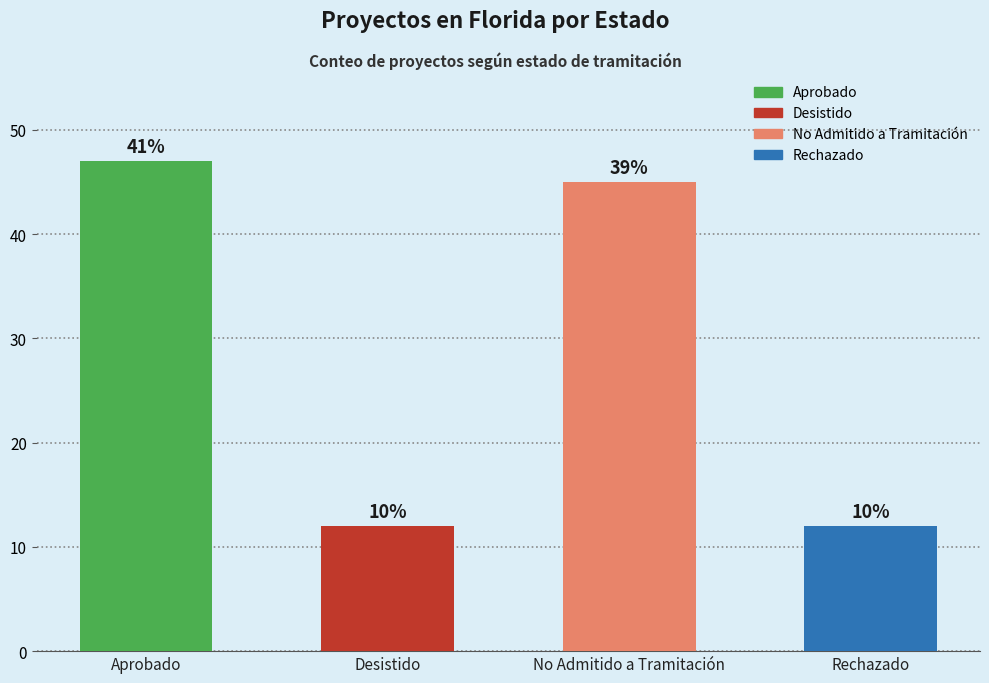

How many bars are there in total?

4